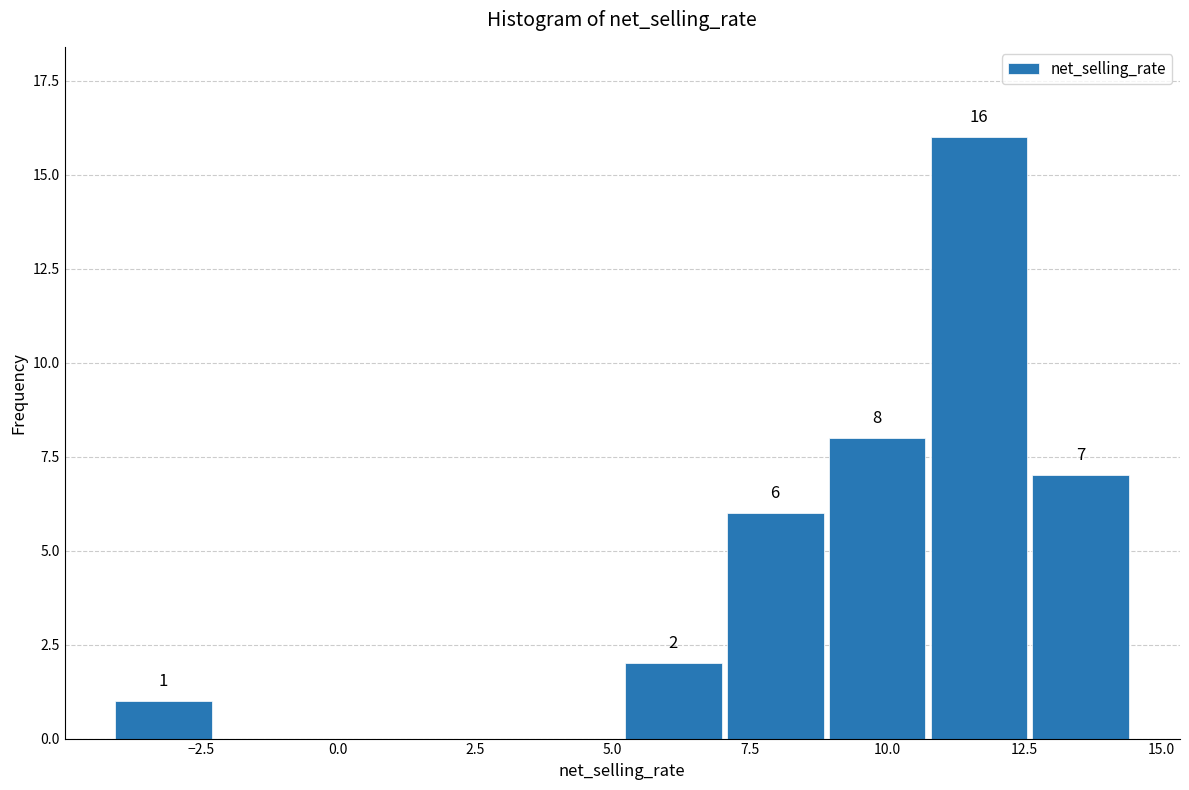

Read against the x-axis, roughly where is the centre of the tallest bar?

11.5